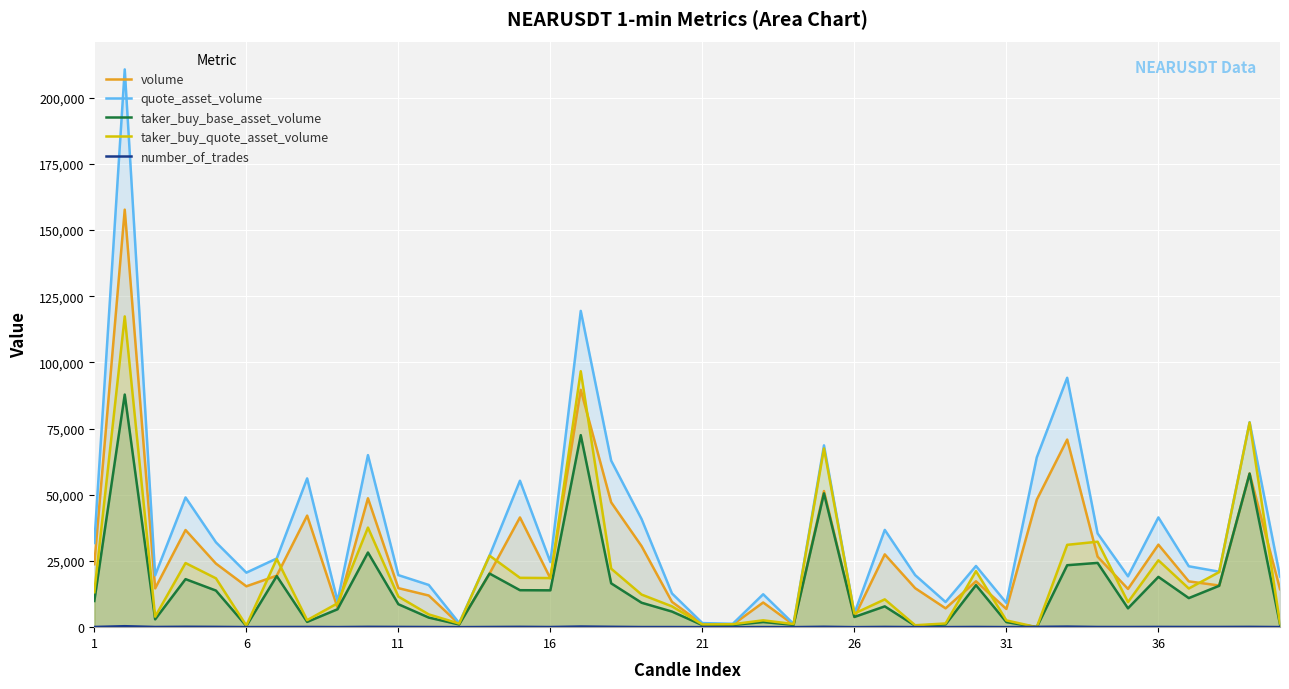

How many data points in quote_asset_volume are above 24595?

19